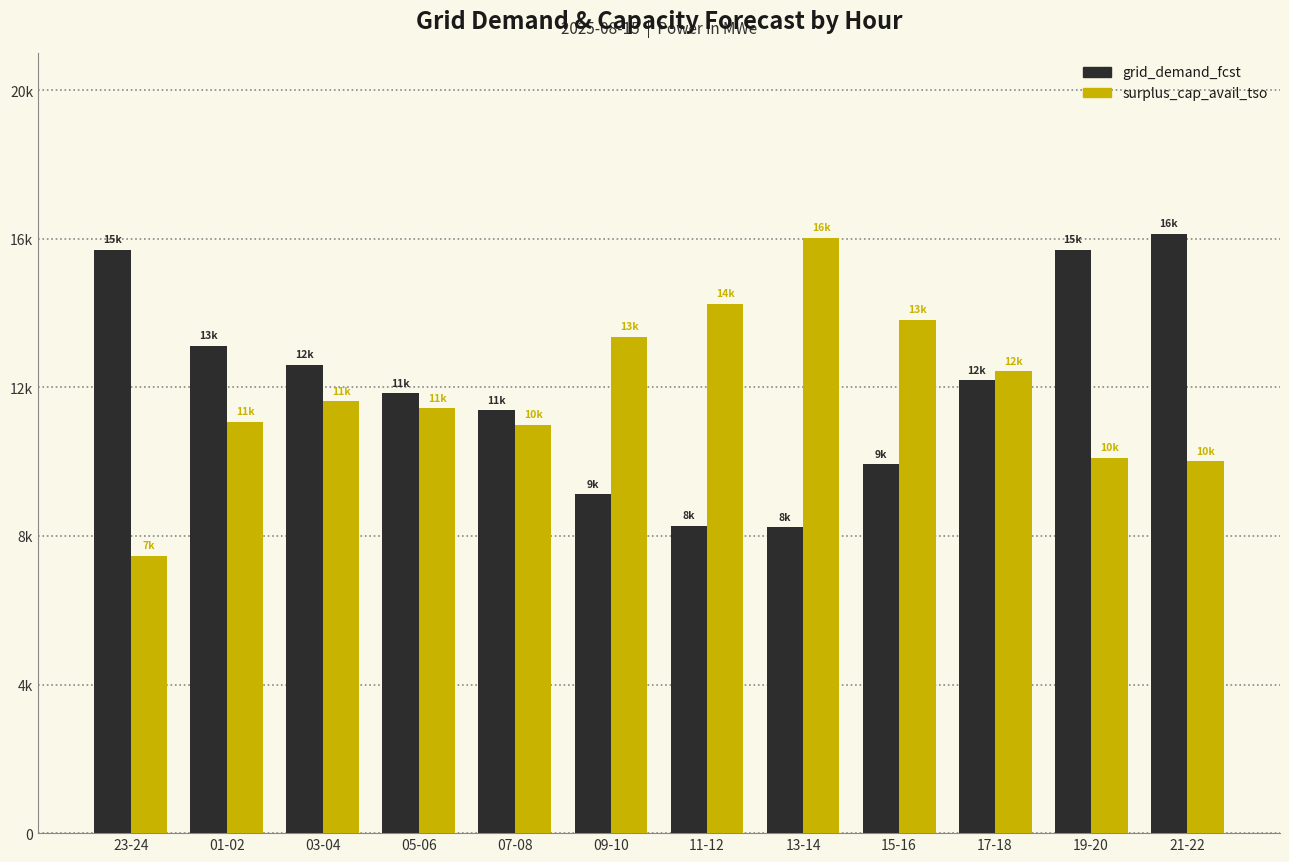

What is the average value of the surplus_cap_avail_tso series?

11884